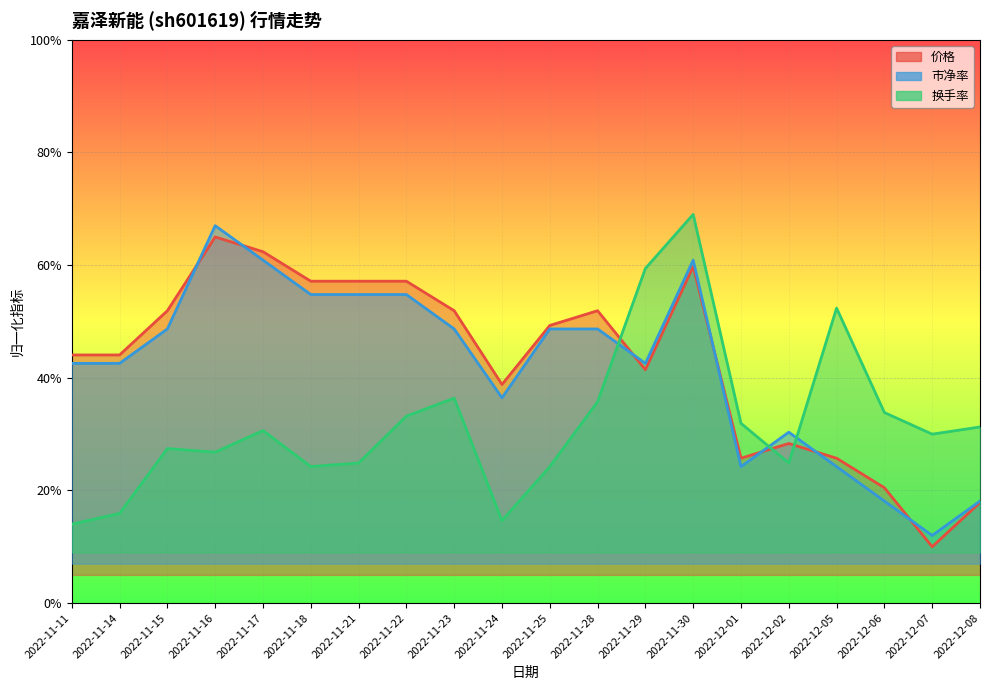

What is the sum of all 换手率 values?

6.4